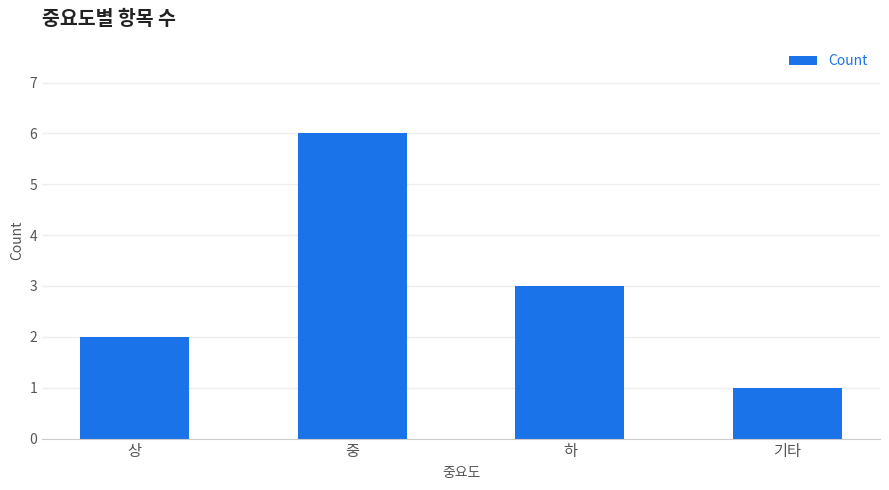

What is the greatest value displayed?

6